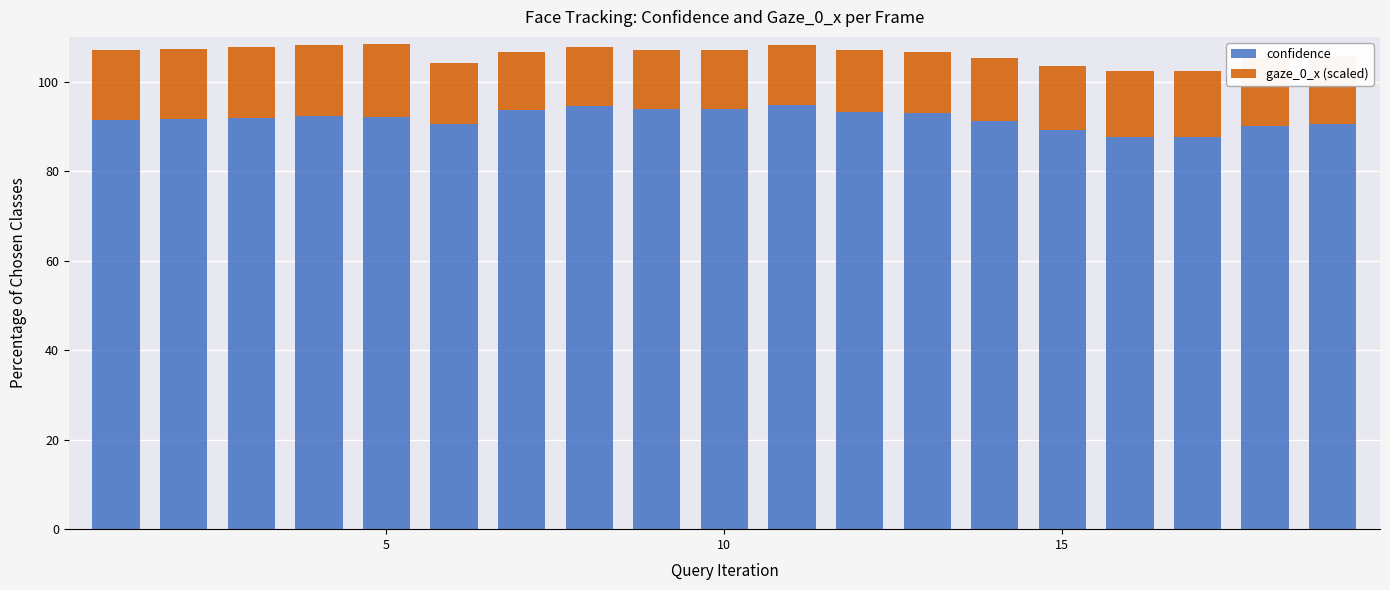

What is the highest value of the confidence series?

94.7